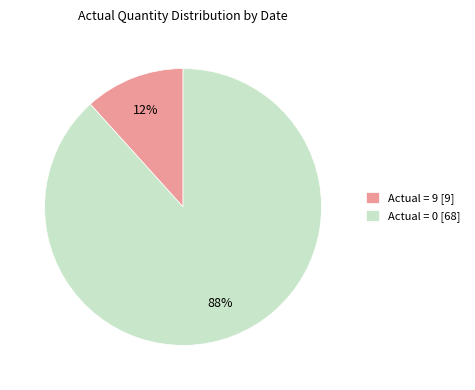

Which category has the biggest portion of the pie?

Actual = 0 [68]